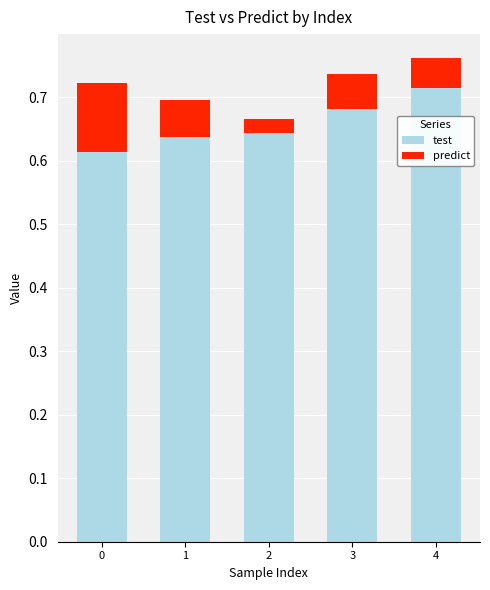

What are all the series names shown in the legend?

test, predict